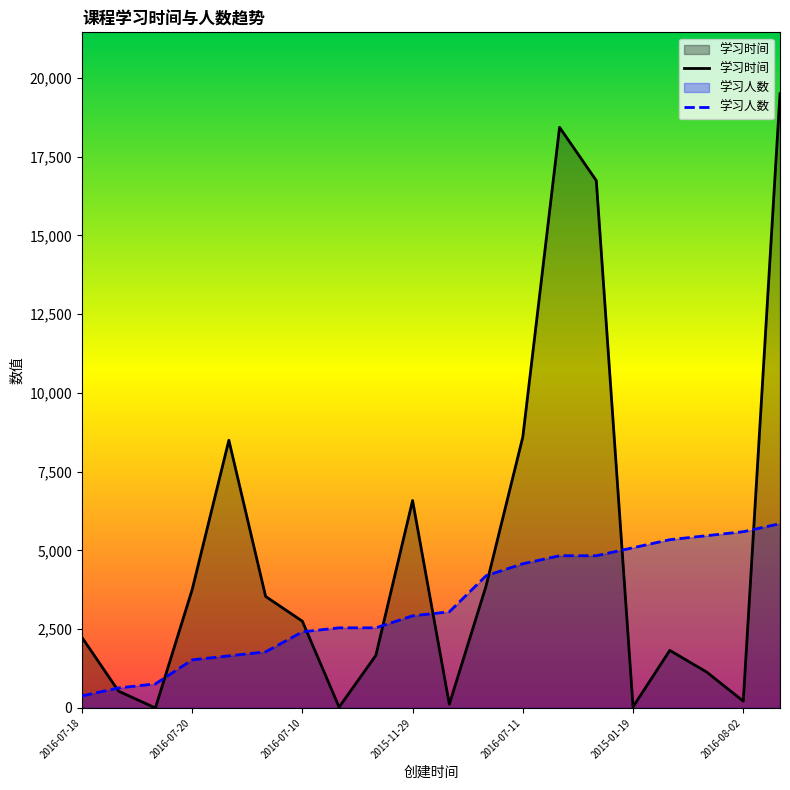

Reading left to right, what are all the values shown in this chart?

学习时间: 2241.0	531.0	0.0	3753.0	8499.0	3540.0	2754.0	27.0	1668.0	6585.0	117.0	3873.0	8604.0	18435.0	16743.0	36.0	1827.0	1143.0	216.0	19500.0
学习人数: 381.5	635.9	763.0	1526.1	1653.3	1780.4	2416.3	2543.5	2543.5	2925.0	3052.2	4196.7	4578.3	4832.6	4832.6	5087.0	5341.3	5468.5	5595.7	5850.0